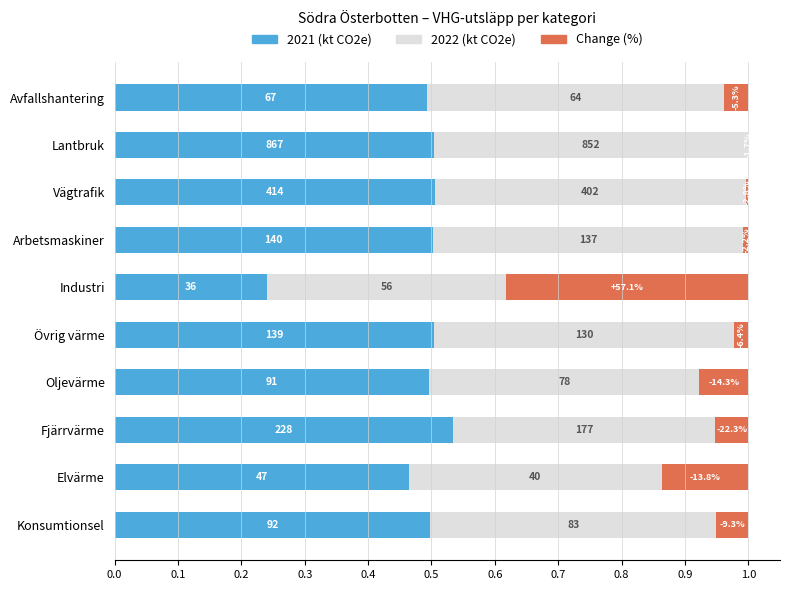

What are all the series names shown in the legend?

2021 (kt CO2e), 2022 (kt CO2e), Change (%)